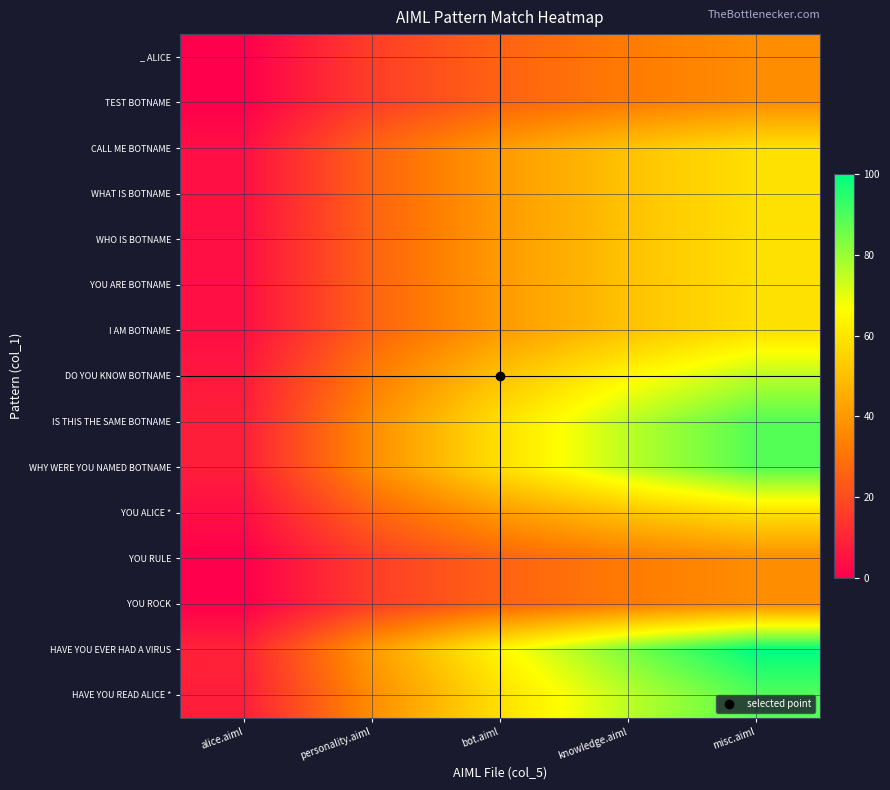

Rank the series by their maximum value, from lowest to highest.

_ ALICE, TEST BOTNAME, YOU RULE, YOU ROCK, CALL ME BOTNAME, WHAT IS BOTNAME, WHO IS BOTNAME, YOU ARE BOTNAME, I AM BOTNAME, YOU ALICE *, DO YOU KNOW BOTNAME, IS THIS THE SAME BOTNAME, WHY WERE YOU NAMED BOTNAME, HAVE YOU READ ALICE *, HAVE YOU EVER HAD A VIRUS